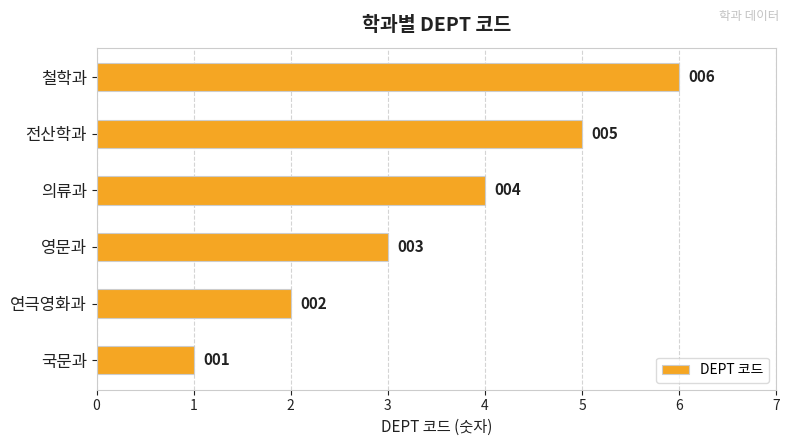

Count the values in the range 2 to 5.

4